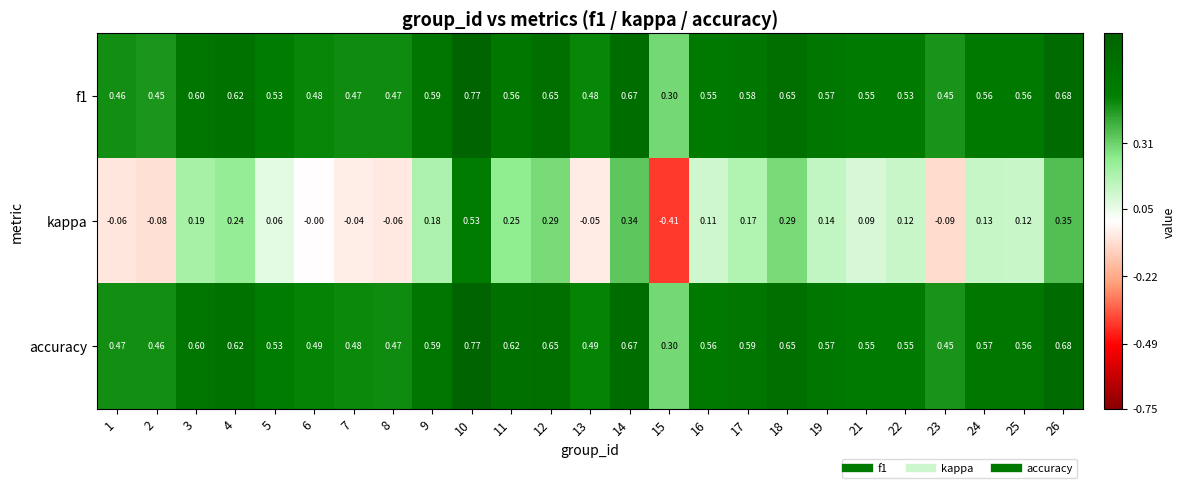

Which series has the widest spread of values?

kappa